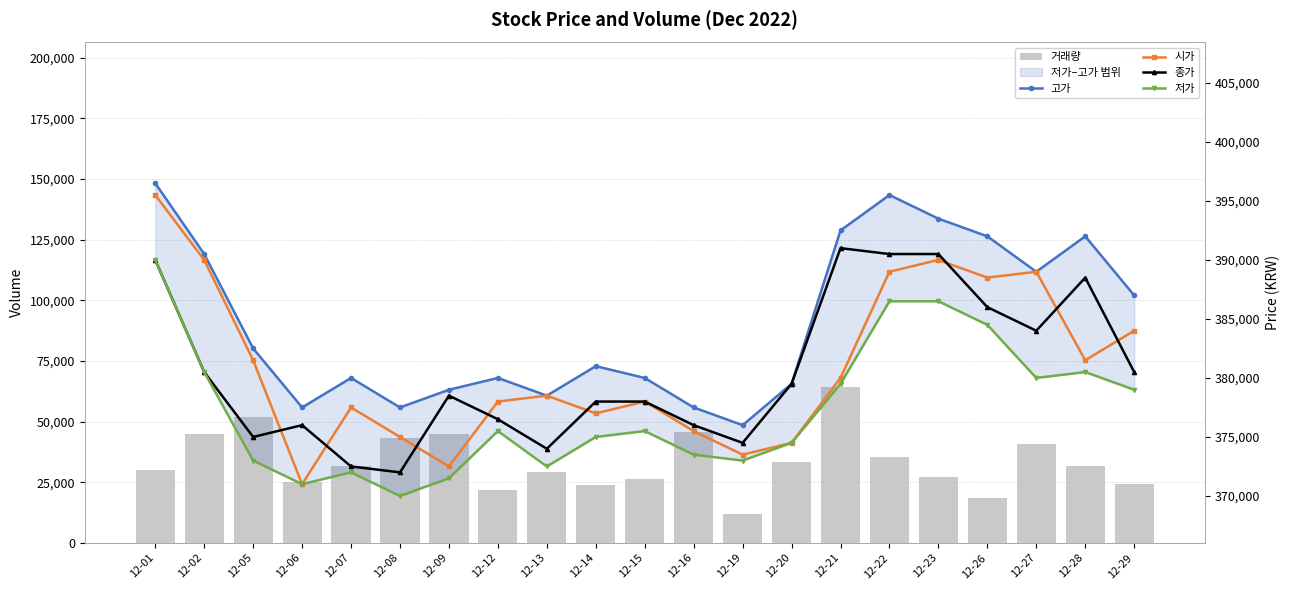

What is the sum of all 거래량 values?

706709